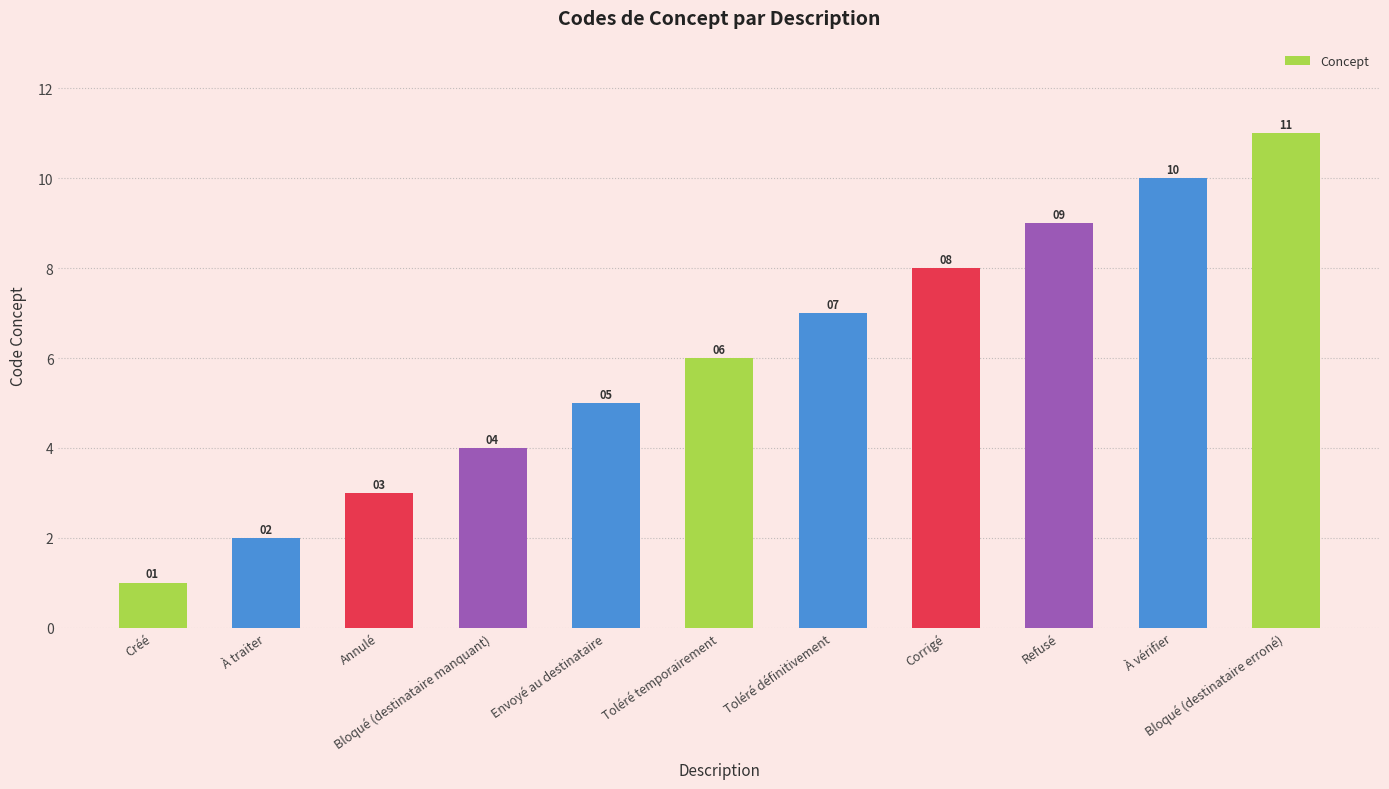

Where is the data nearest to the value 6?

Toléré temporairement